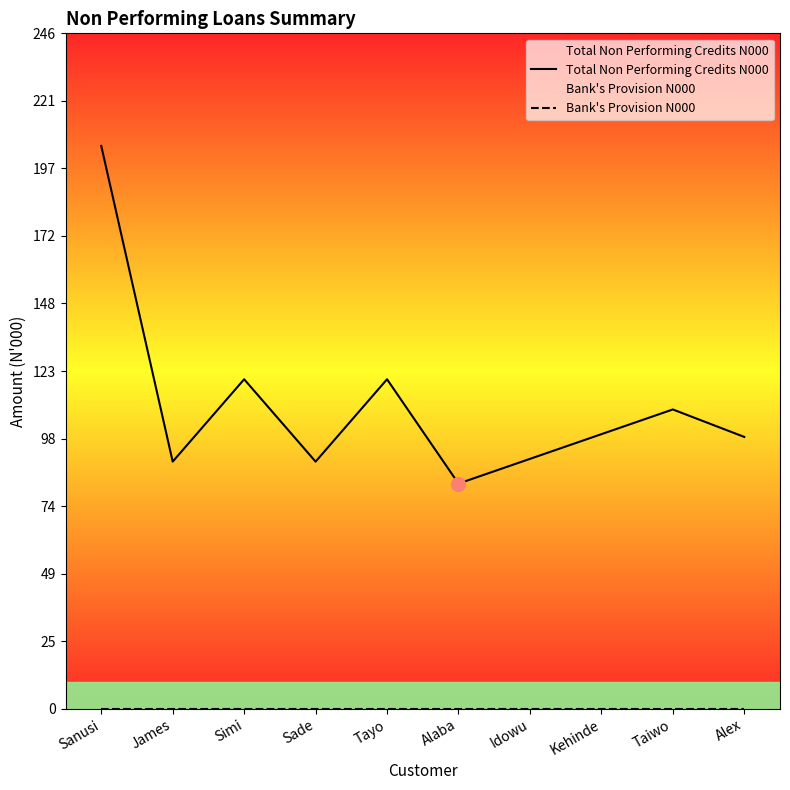

Is it true that Bank's Provision N000 equals 0 at Idowu?

True